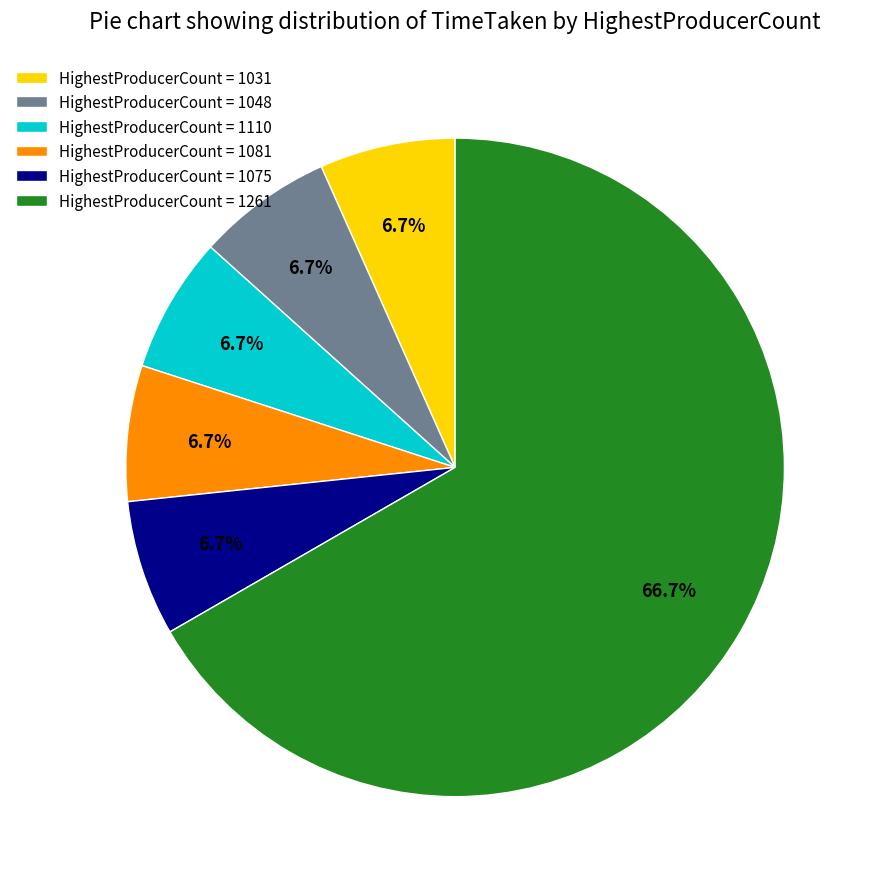

Is there any slice that represents more than half of the pie?

Yes